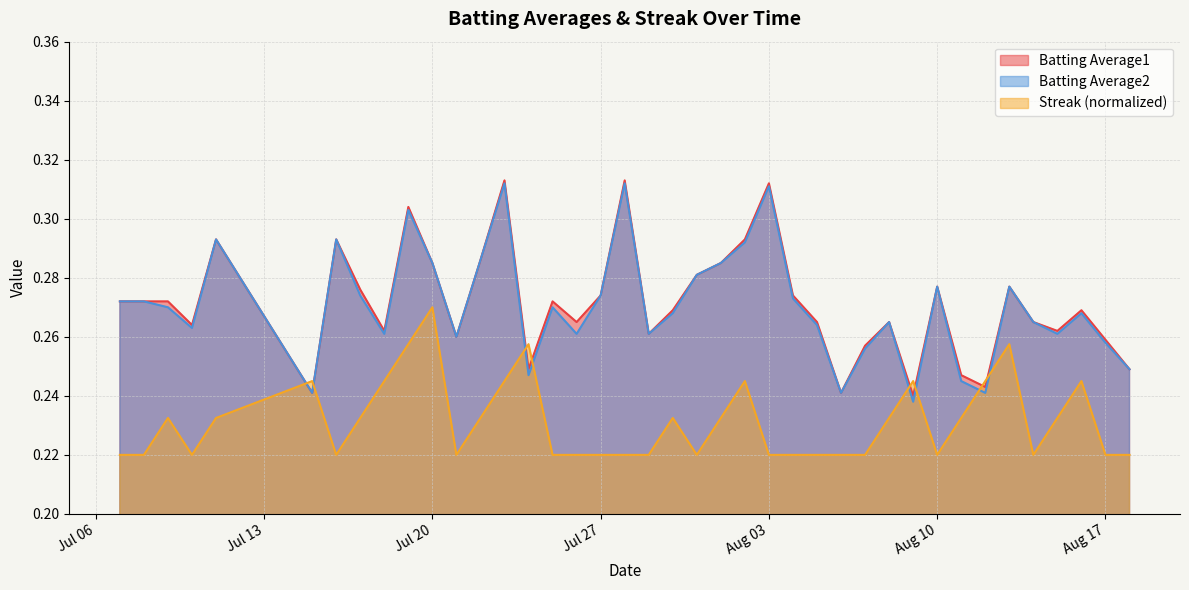

What is the value of the Batting Average2 point at the 39th from the left?

0.3